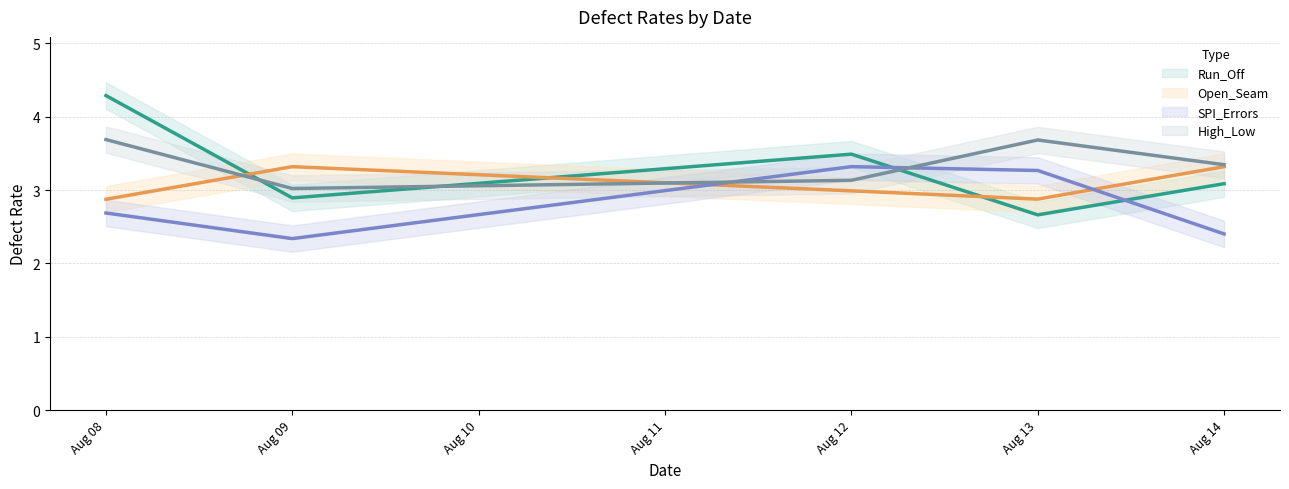

Which has a higher value, 2024-08-13 or 2024-08-09?

2024-08-09